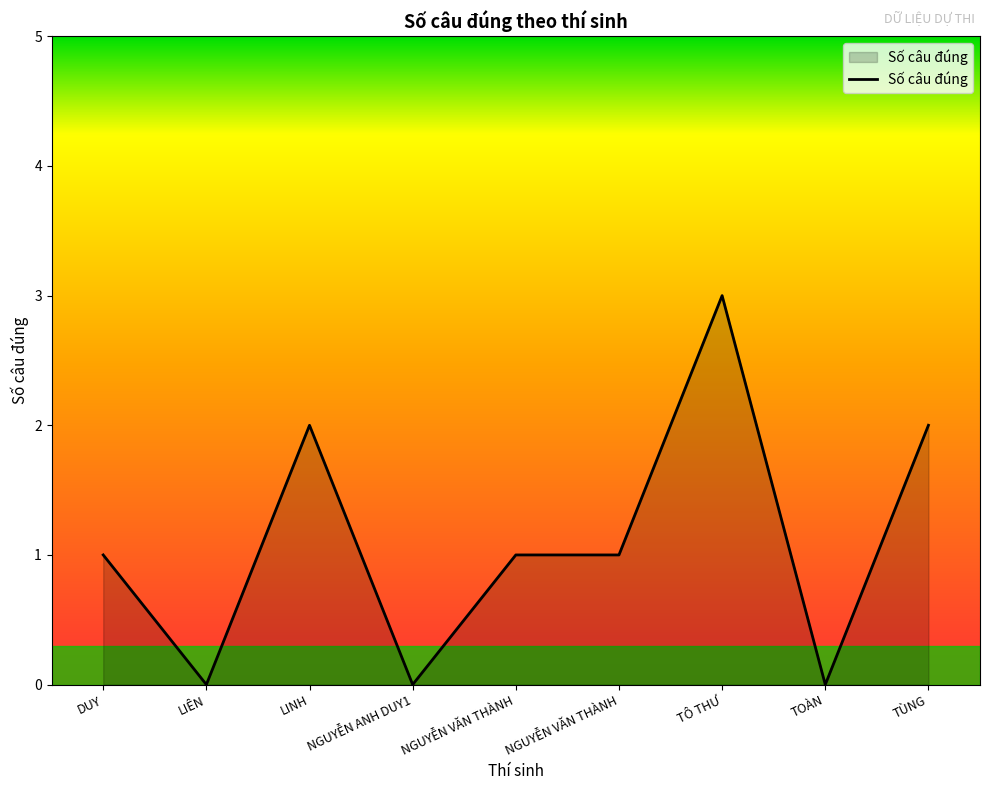

Does the chart have visible grid lines?

No